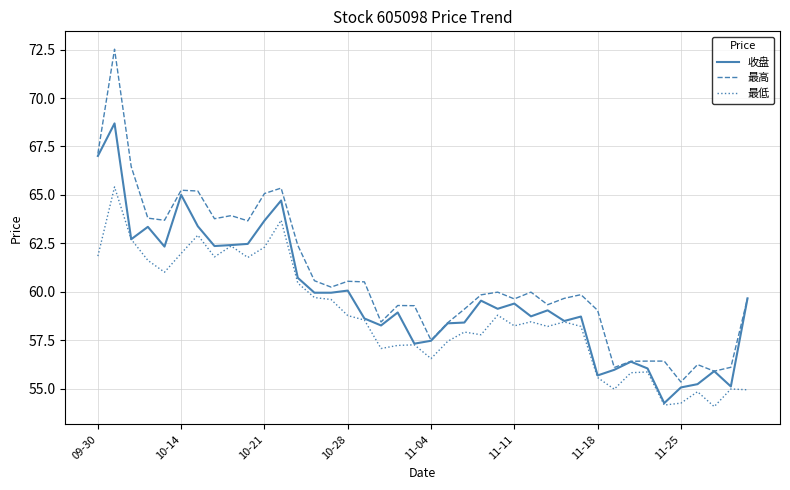

List the series in order of their peak value, lowest first.

最低, 收盘, 最高